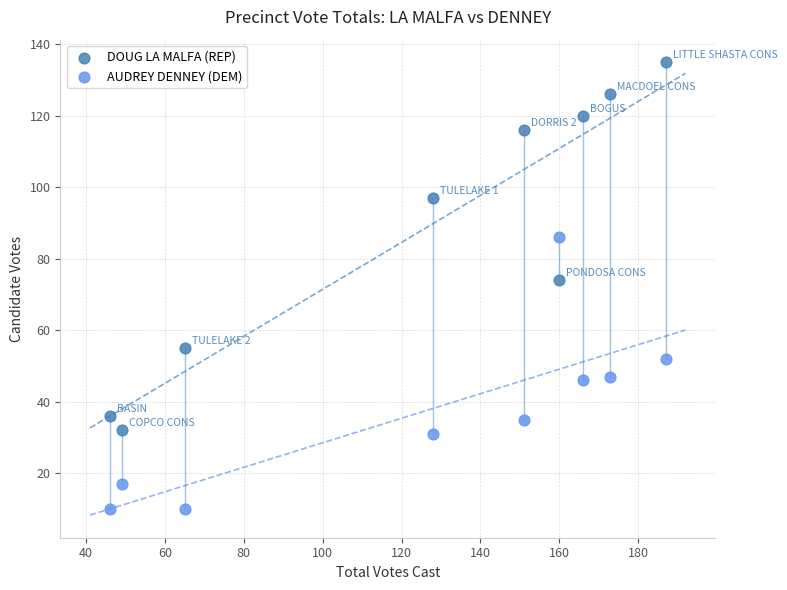

Which series contains the lowest Y value?

AUDREY DENNEY (DEM)